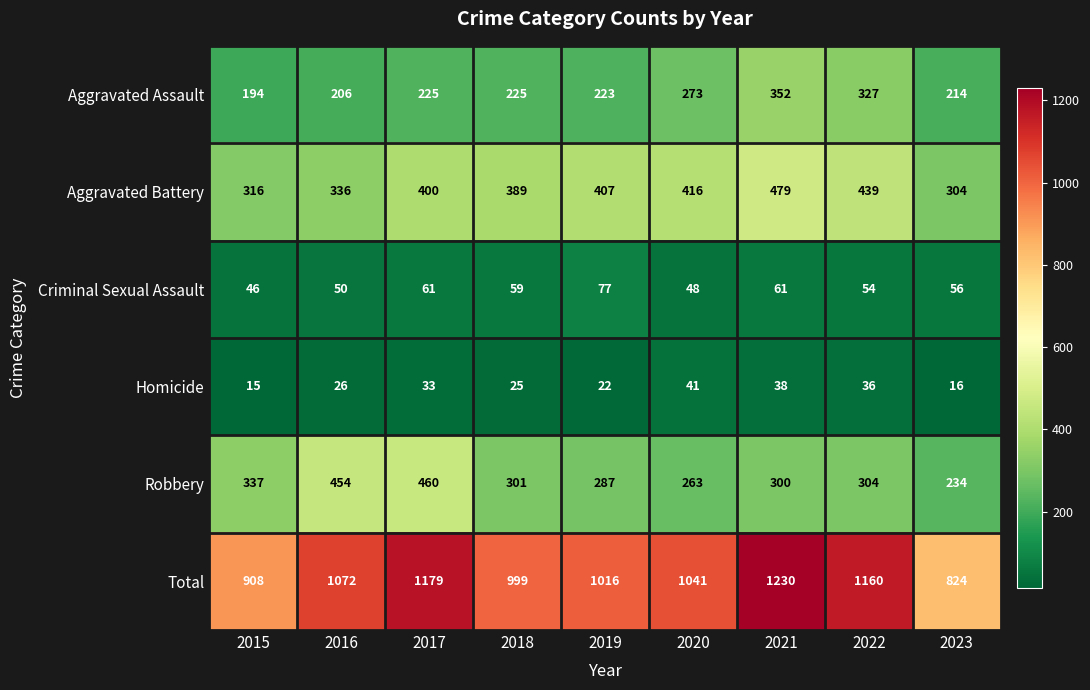

What is the difference between the maximum and second lowest values in the Homicide series?

25